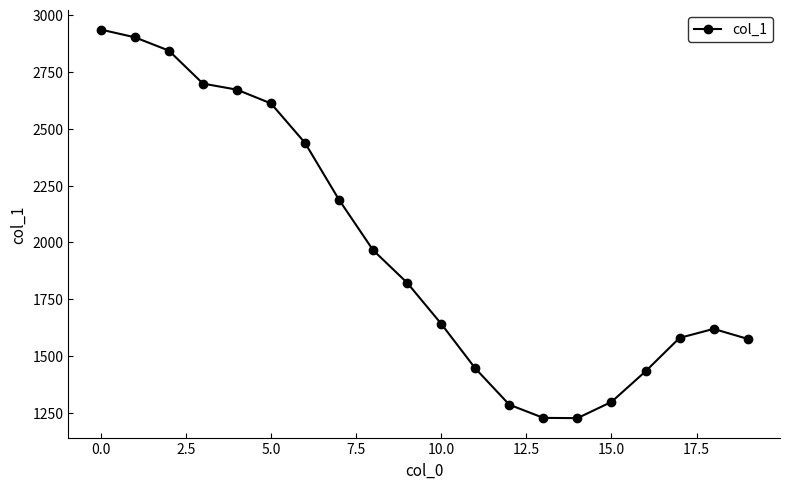

How many values exceed 1822?

10